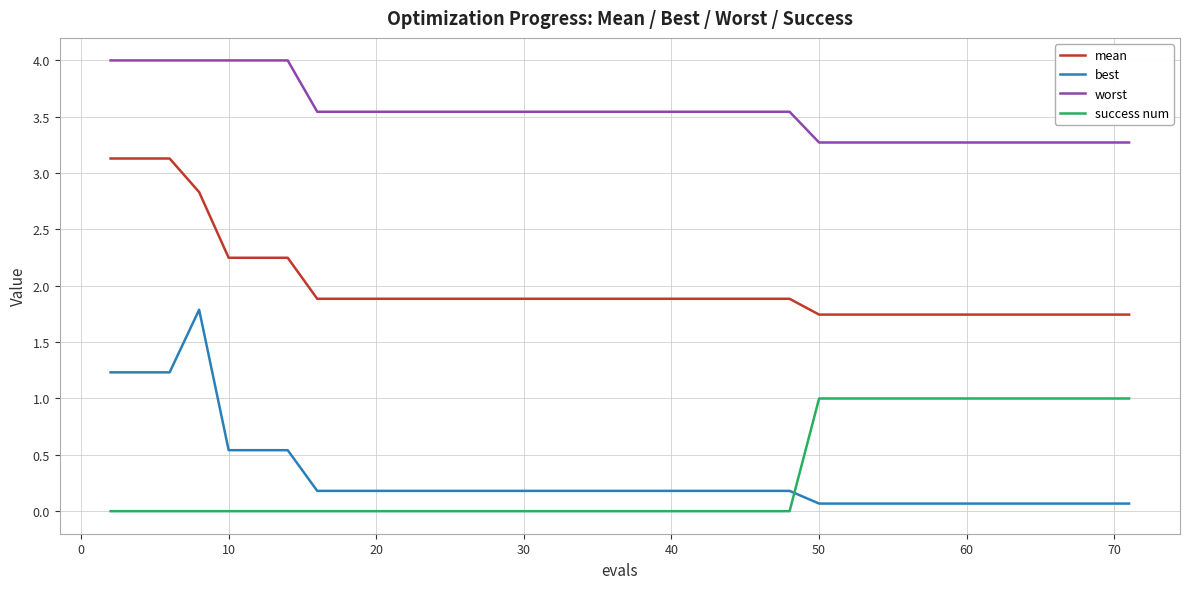

At how many categories does at least one series exceed 3?

40